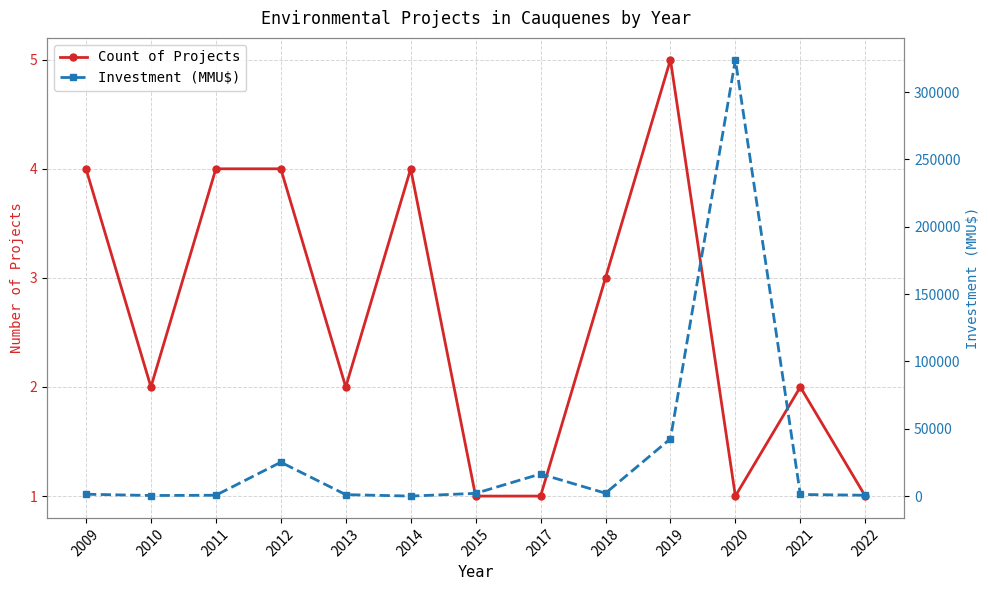

Which category has the highest value in the Count of Projects series?

2019